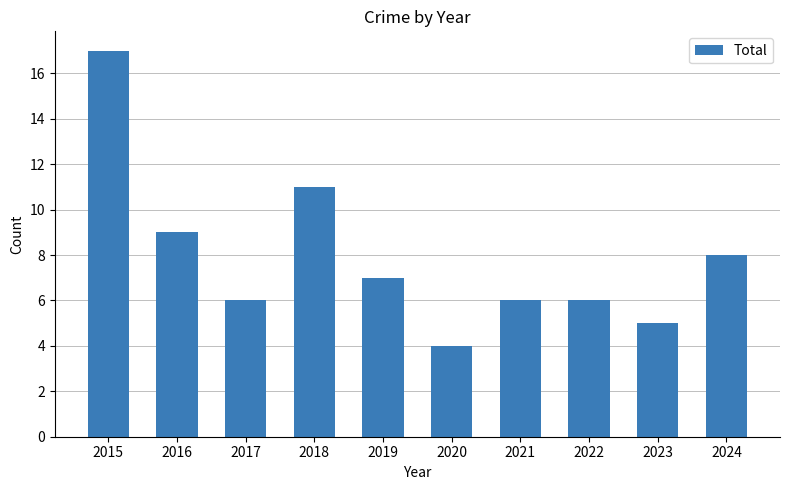

At which label does the data first exceed 7?

2015